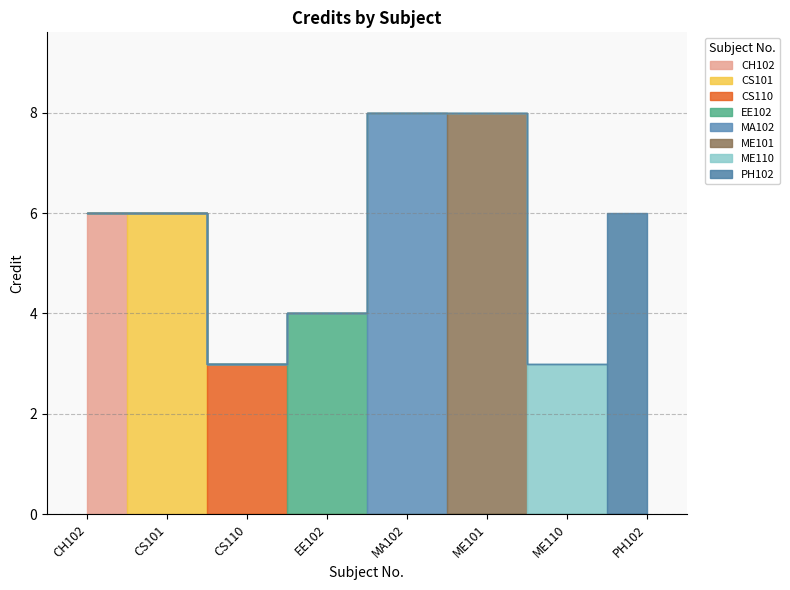

What is the sum of the values at EE102 and ME110?

7